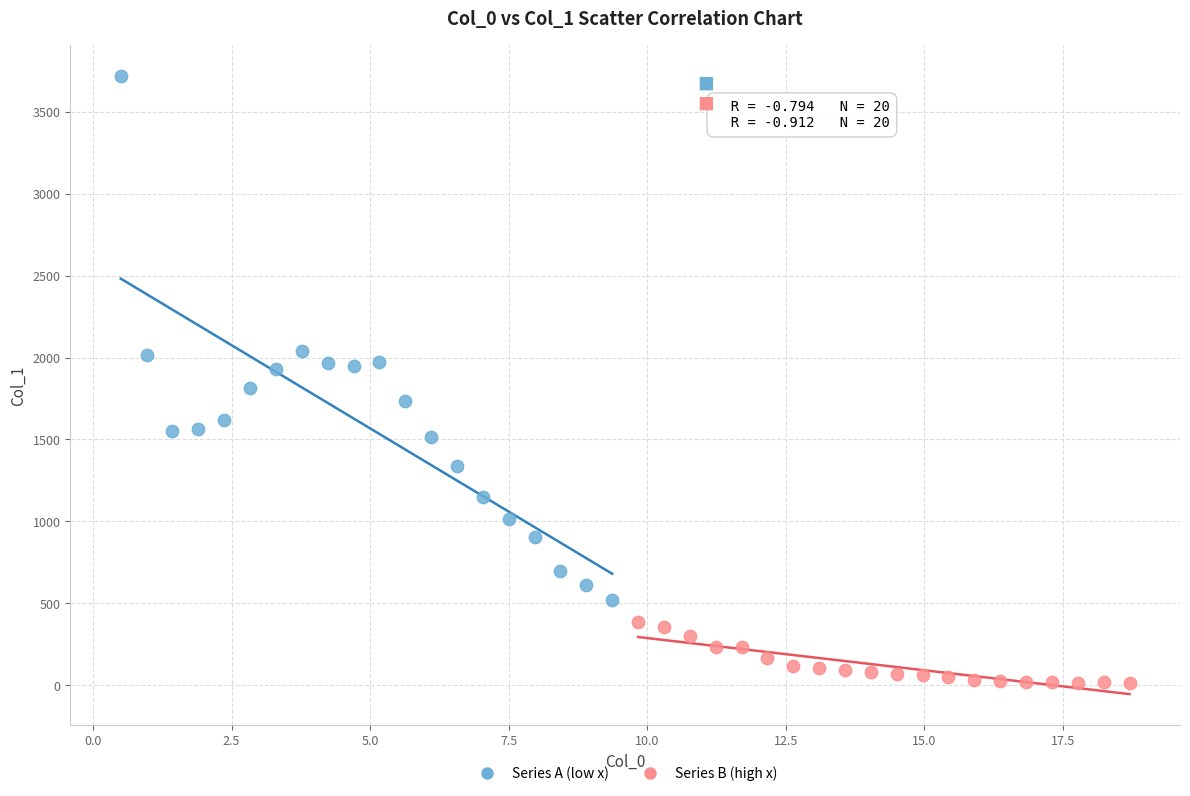

Which series contains the lowest Y value?

Series B (high x)